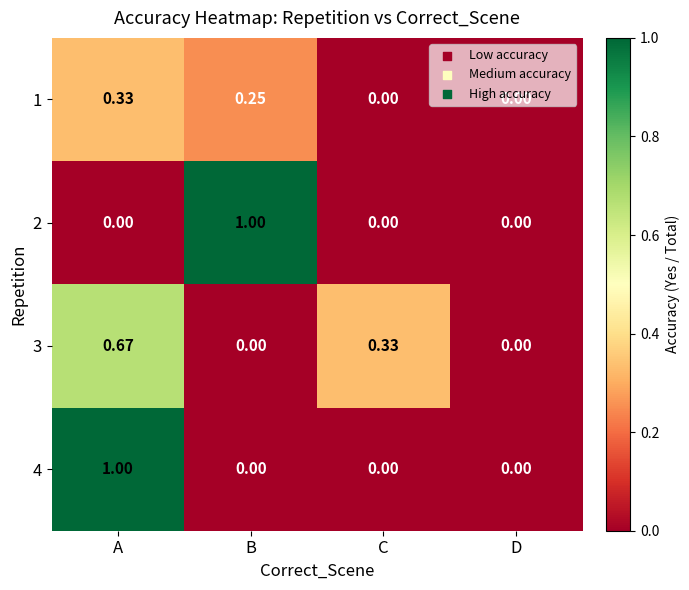

Is the value of 4 at A greater than the value of 1 at D?

Yes